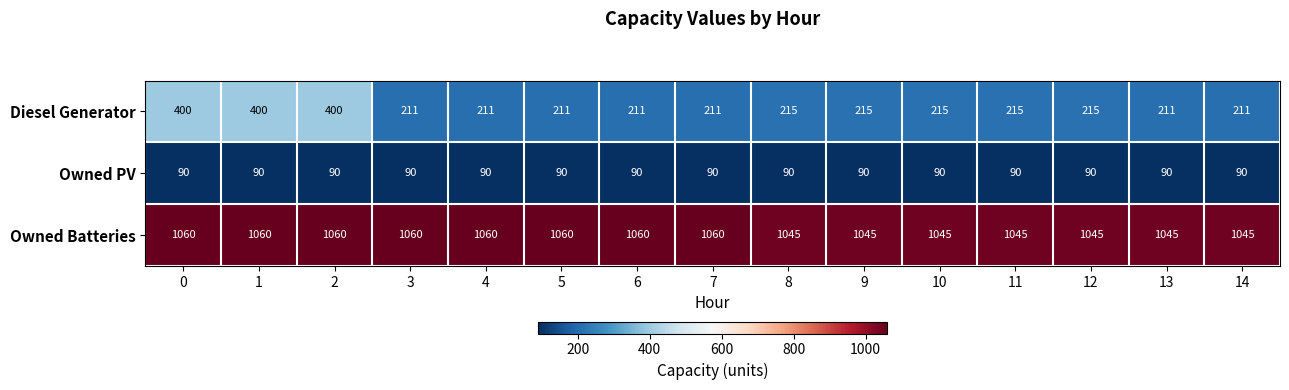

The value of Owned Batteries at 13 is 1754. True or false?

False